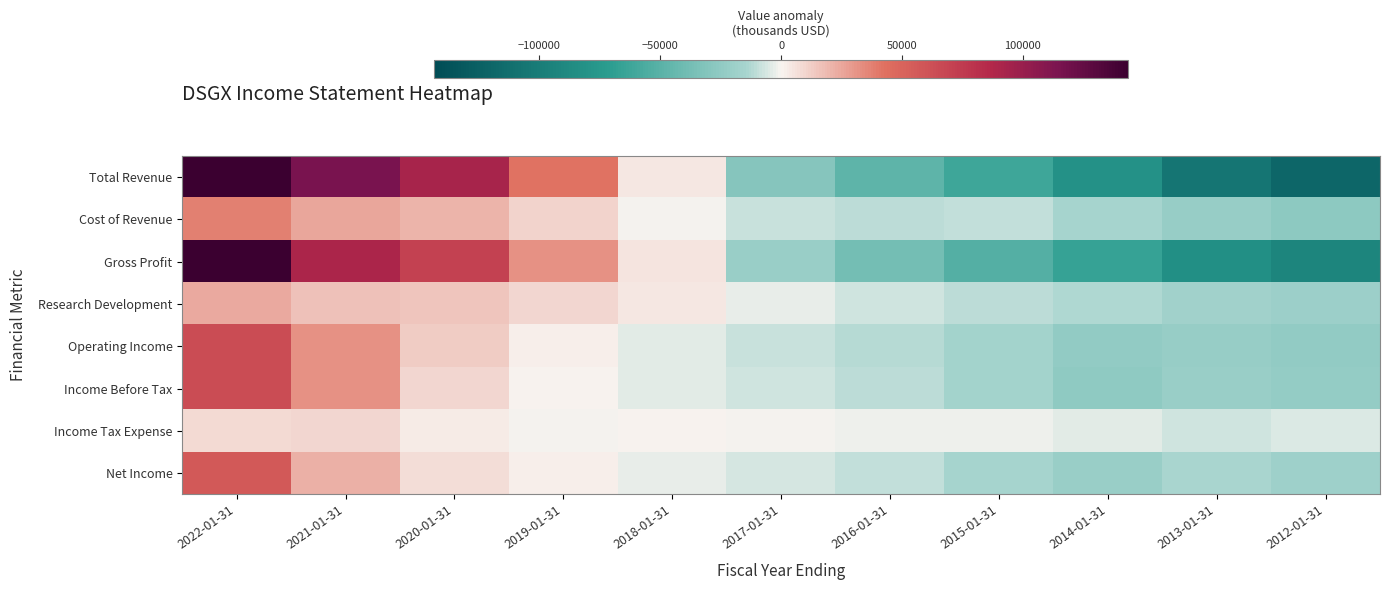

What is the difference between the highest and lowest values at 2020-01-31?

90172.7